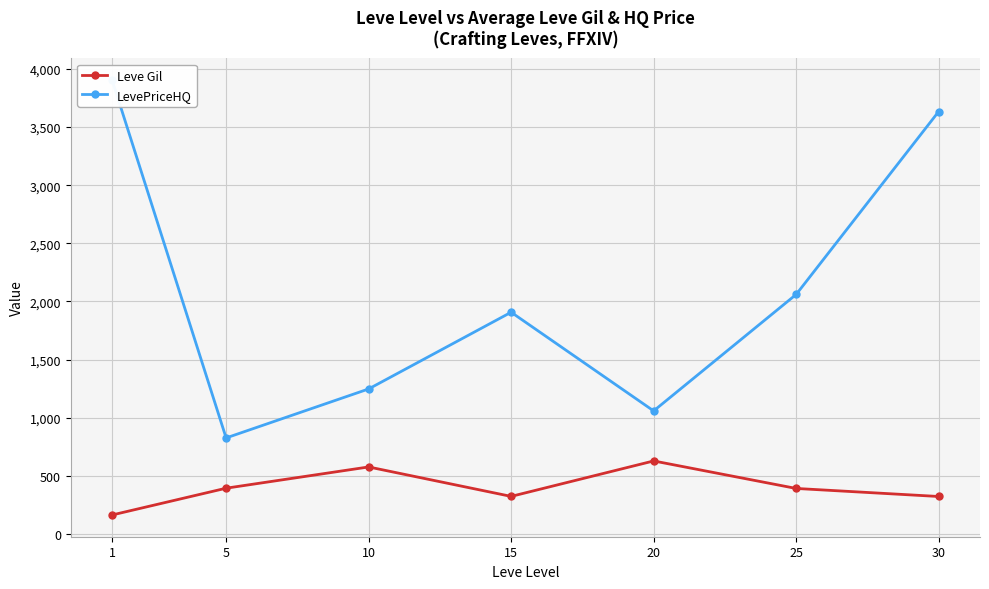

Rank the categories by Leve Gil value from lowest to highest.

1, 30, 15, 25, 5, 10, 20